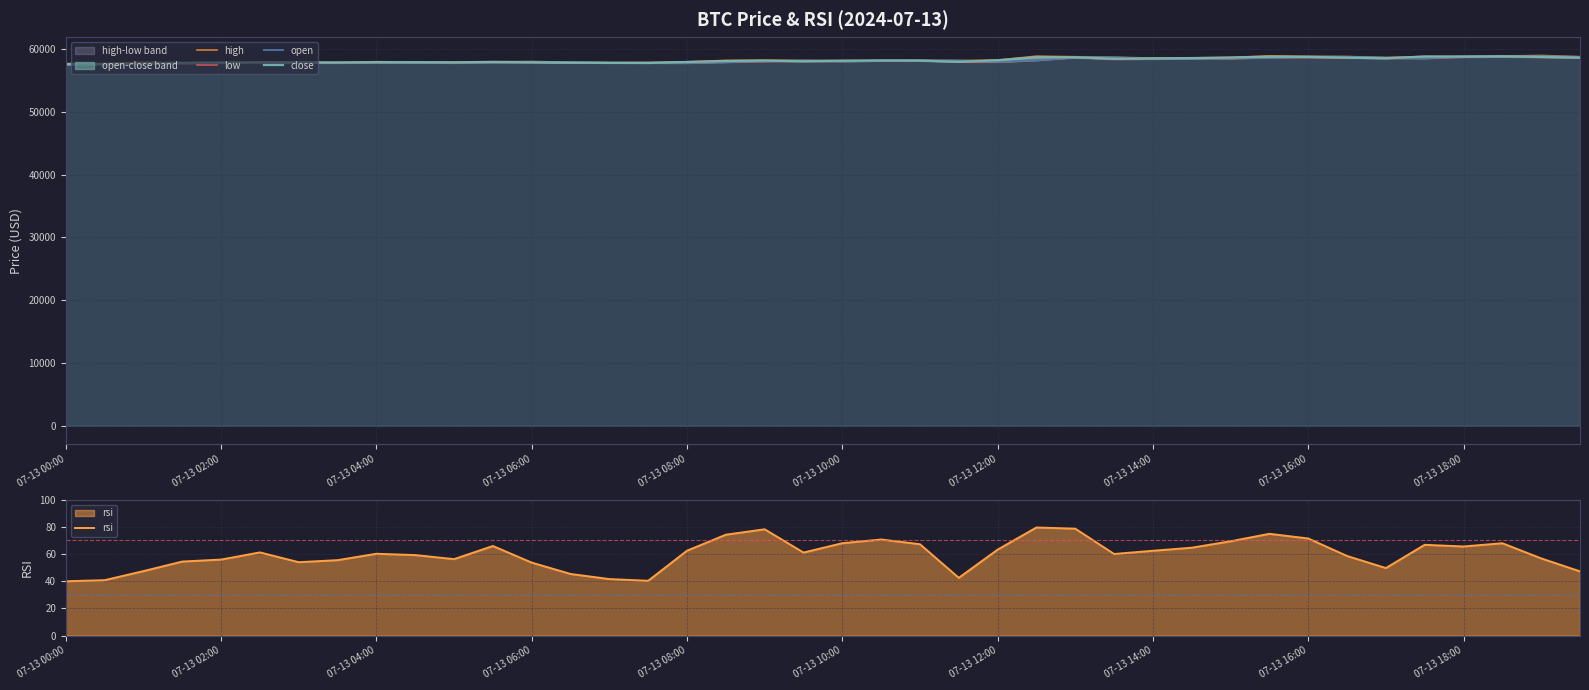

Does the chart display data point markers on the line(s)?

No